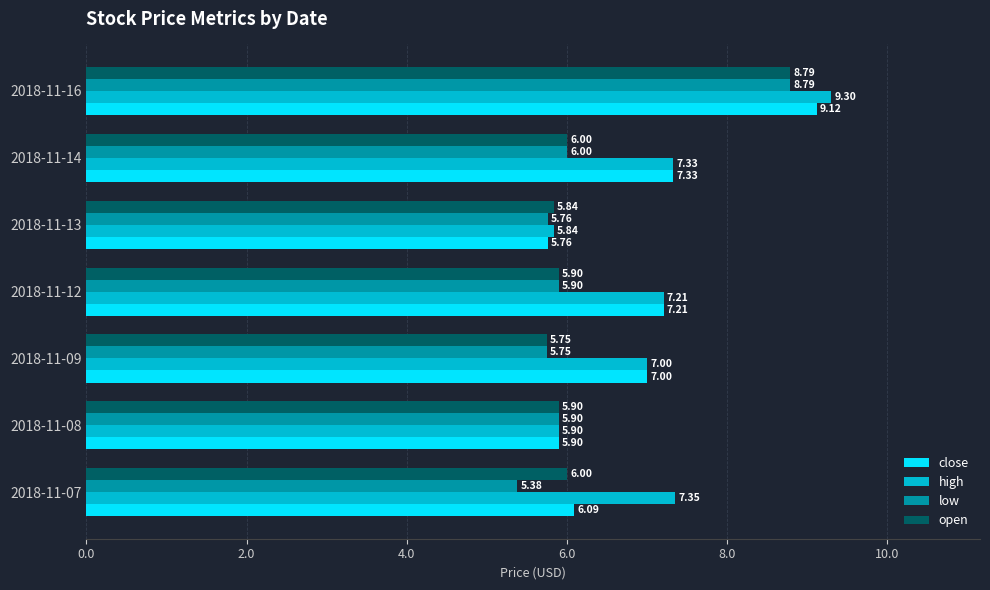

What is the spread (max minus min) of values at 2018-11-14?

1.3